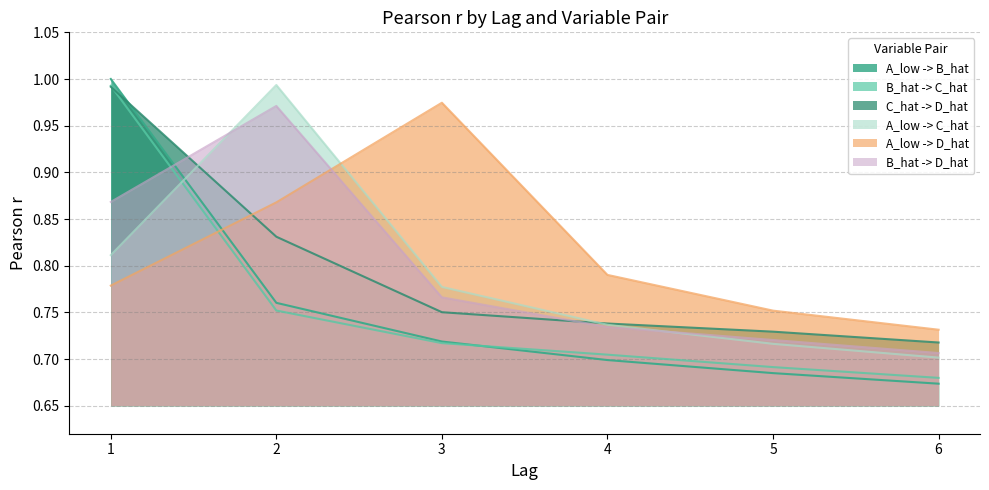

True or false: A_low -> B_hat has more than 1 points higher than both neighbors.

False